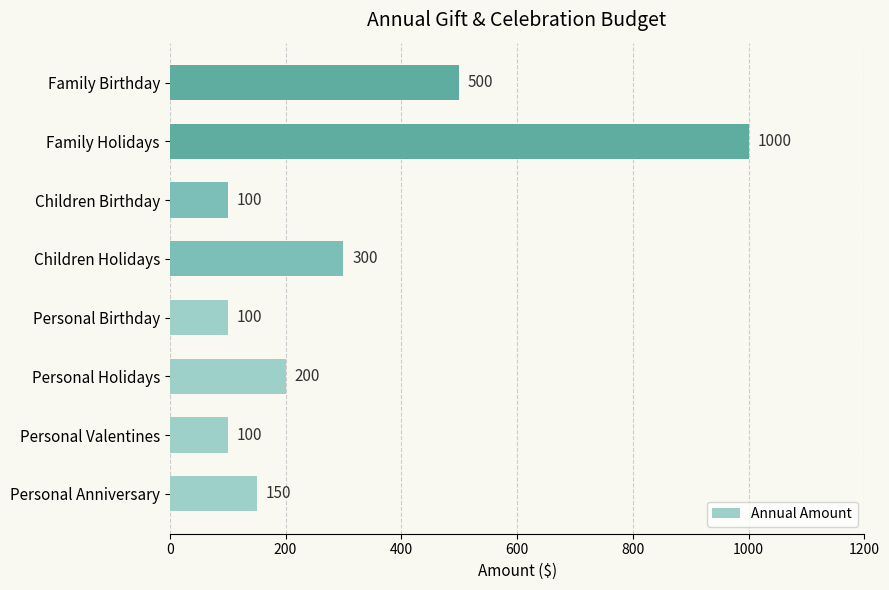

What is the sum of all values?

2450